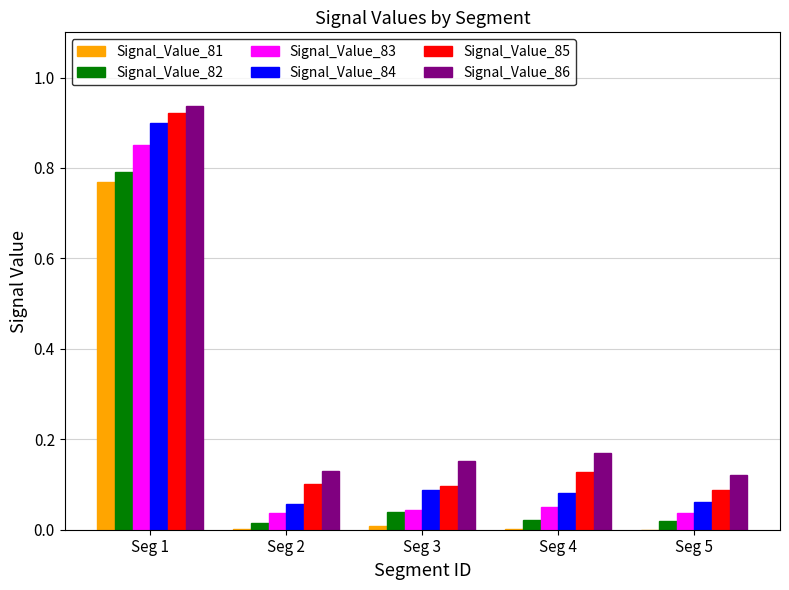

How many series are shown in this chart?

6